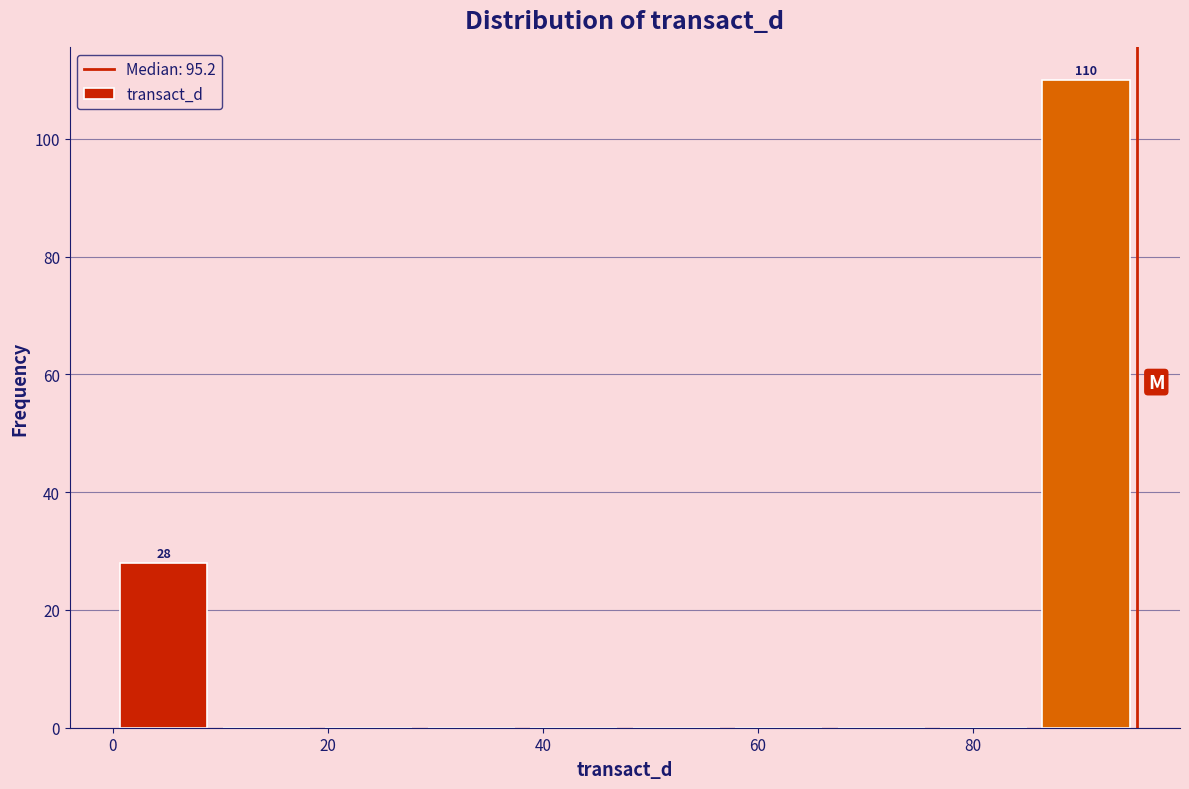

Which range on the x-axis has the tallest bar?

86 to 96